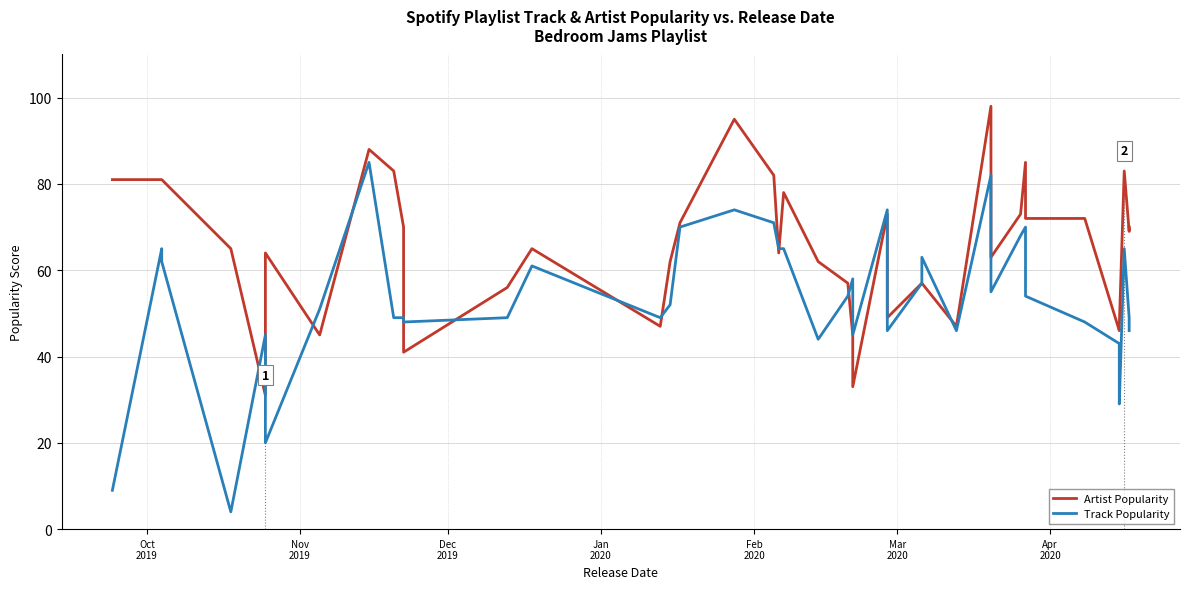

Reading left to right, what are all the values shown in this chart?

Artist Popularity: 81	81	81	65	31	64	45	88	83	70	41	56	65	47	62	71	95	82	64	78	62	57	45	33	73	49	57	57	47	98	63	73	85	72	72	46	47	83	69	70
Track Popularity: 9	65	62	4	45	20	51	85	49	49	48	49	61	49	52	70	74	71	65	65	44	54	58	45	74	46	57	63	46	82	55	68	70	54	48	43	29	65	49	46